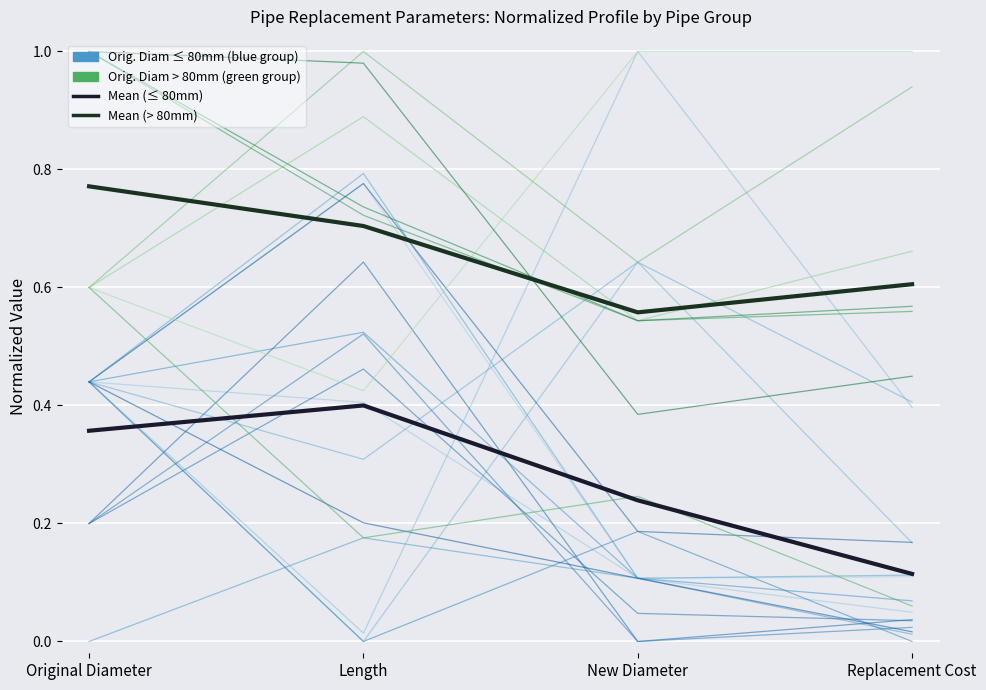

At which category does the chart reach its peak across all series?

Original Diameter